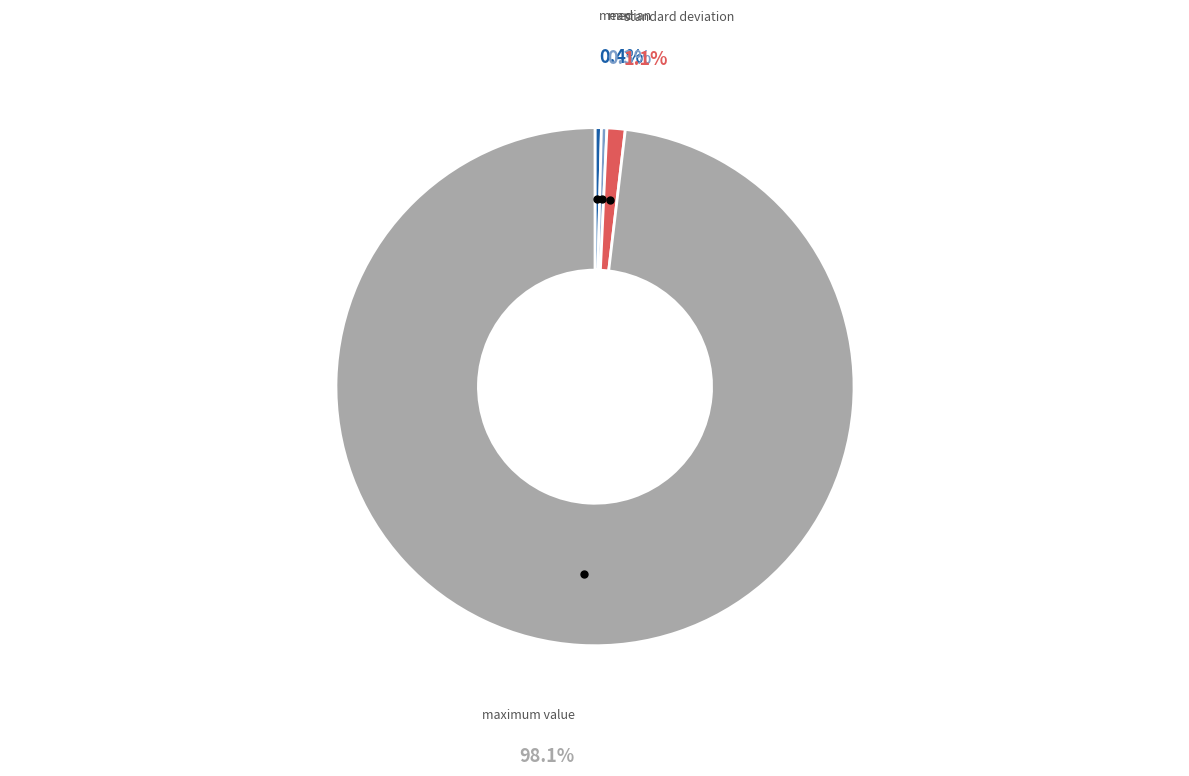

Is there any slice that represents more than half of the pie?

Yes